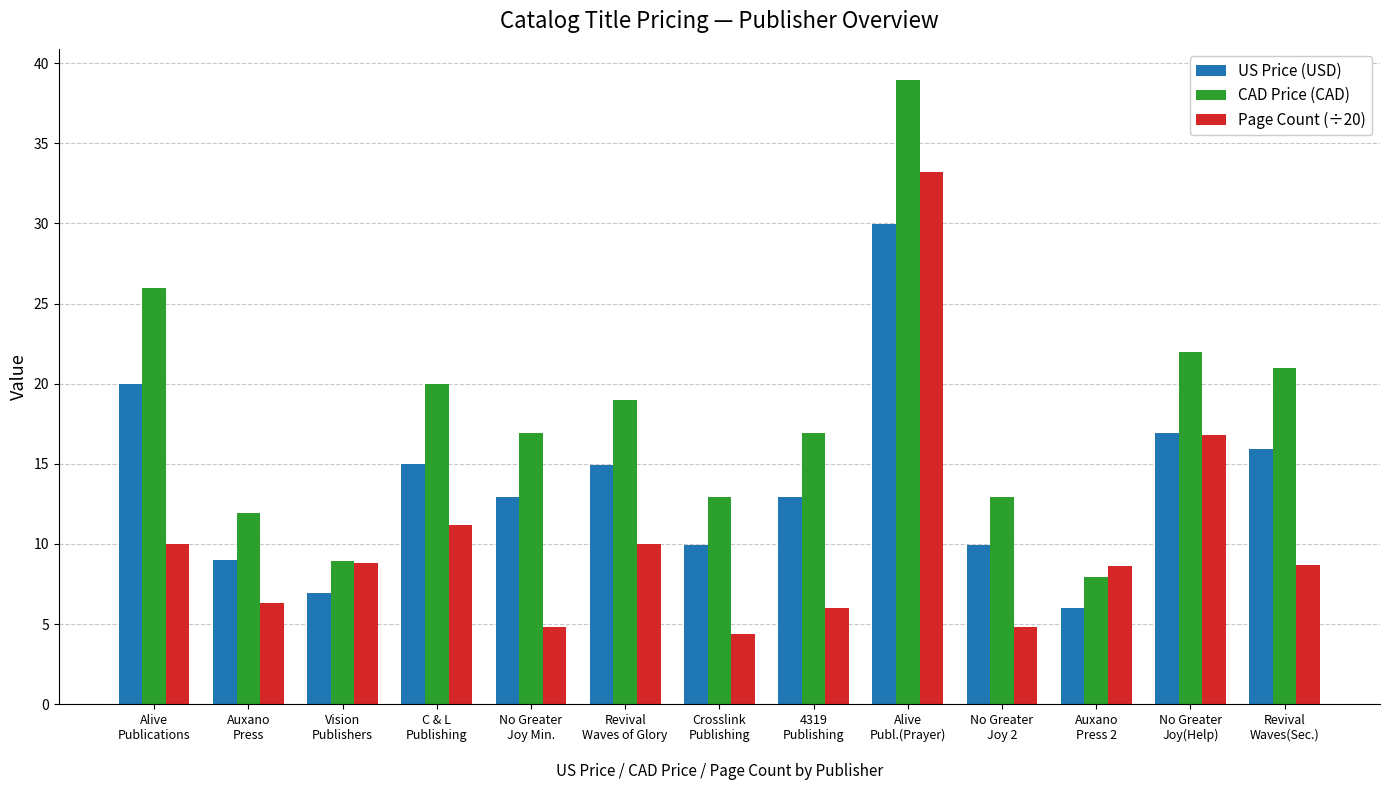

At which category is the sum across all series the highest?

Alive
Publ.(Prayer)